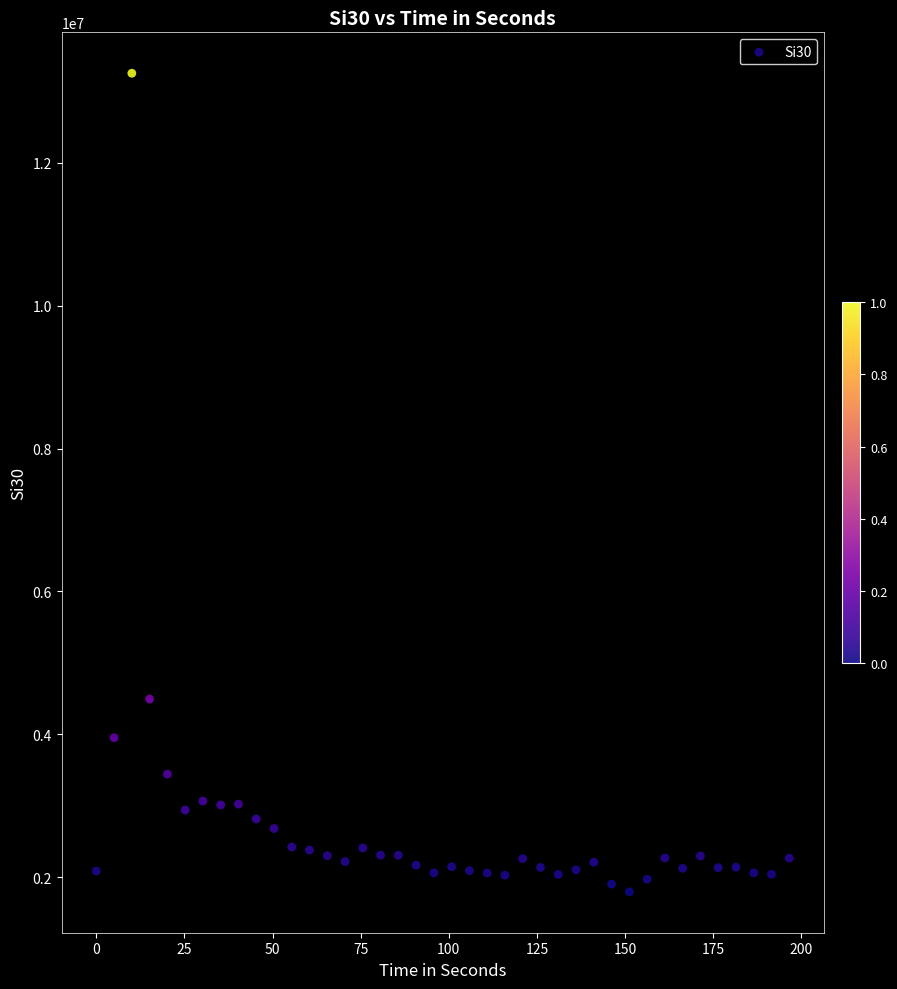

What Y value in the scatter plot is closest to 7524152?

4492787.6